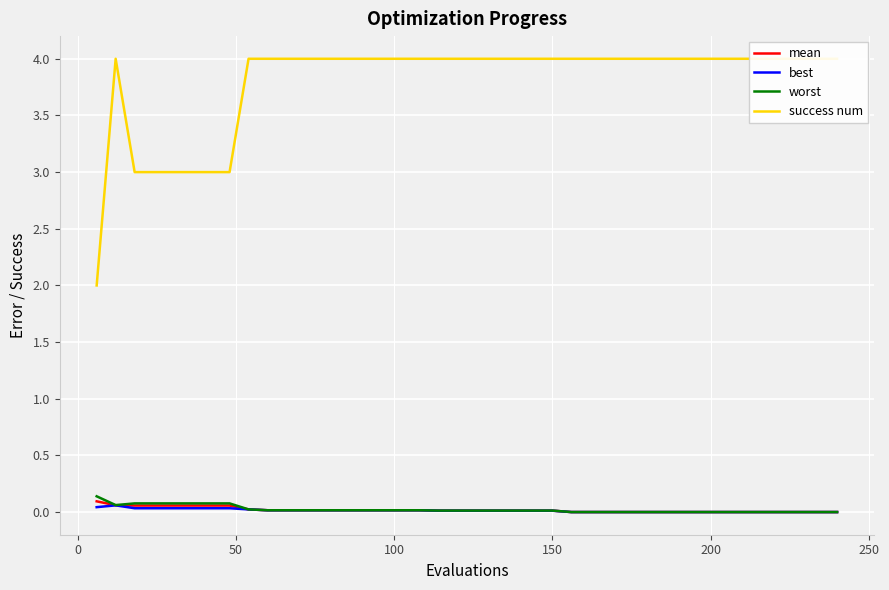

How many success num values are between 4 and 5?

33